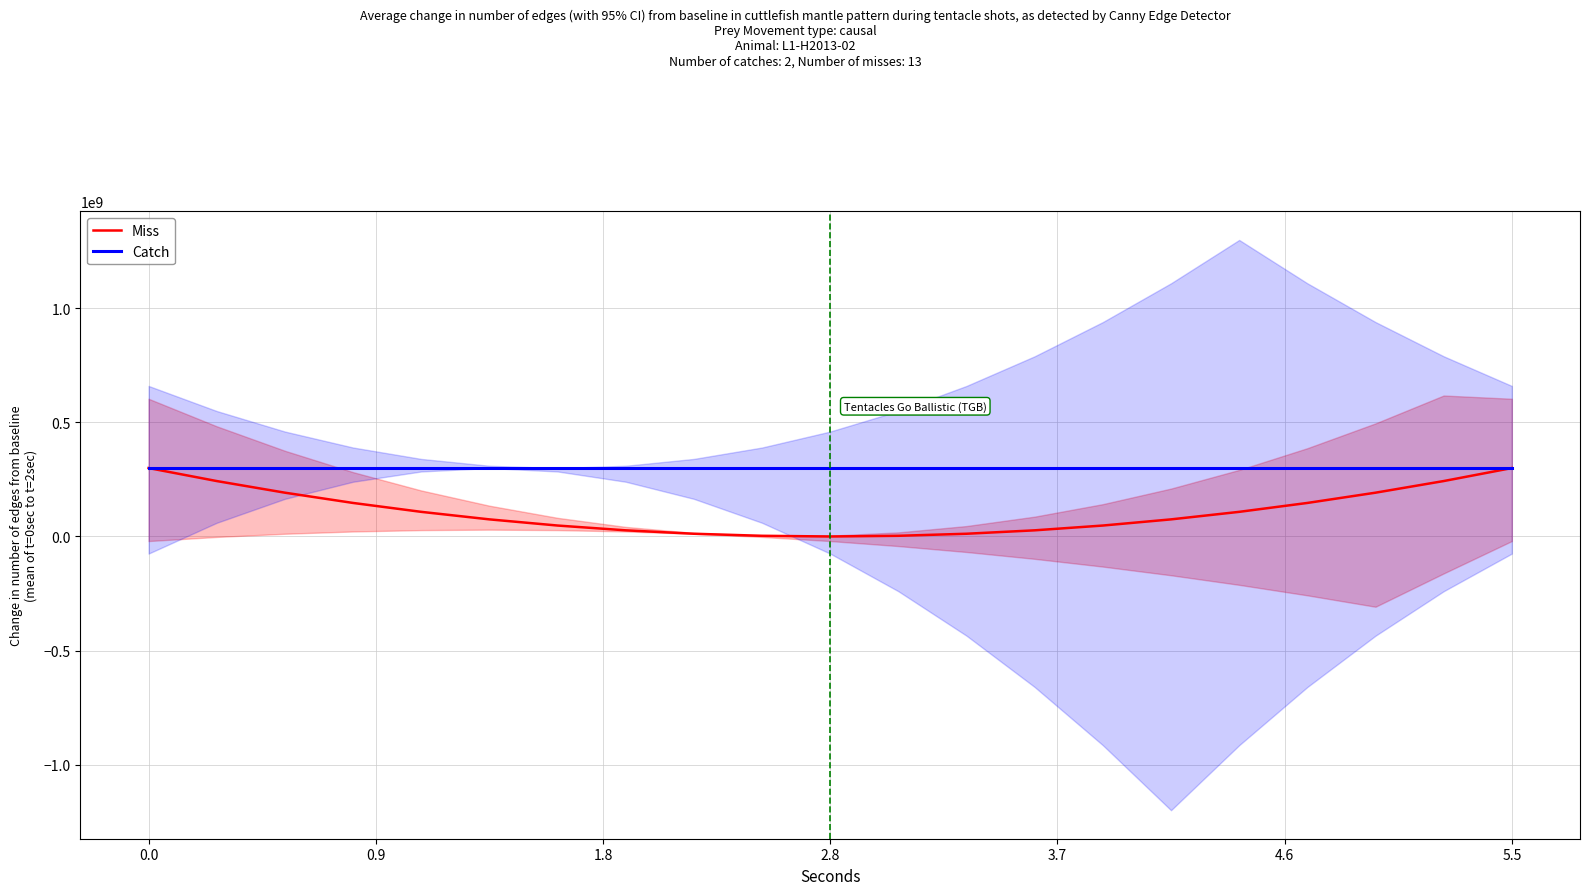

The value of Catch at 5.5 is 300000000. True or false?

True